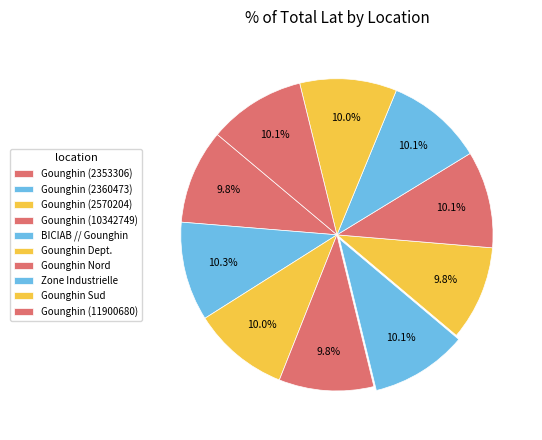

How many segments does this pie chart have?

10